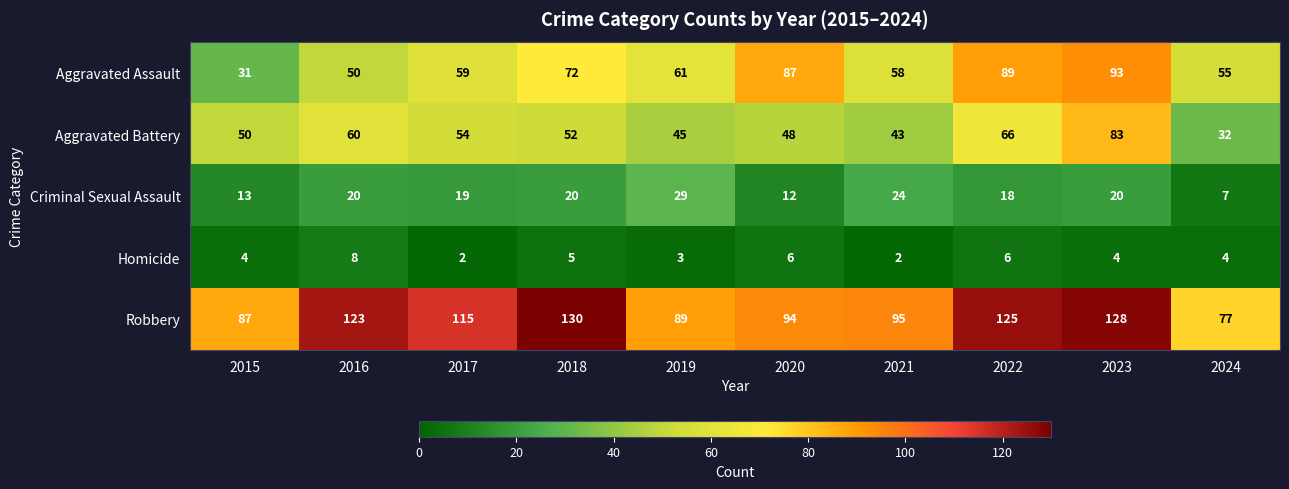

Rank the series by their maximum value, from highest to lowest.

Robbery, Aggravated Assault, Aggravated Battery, Criminal Sexual Assault, Homicide